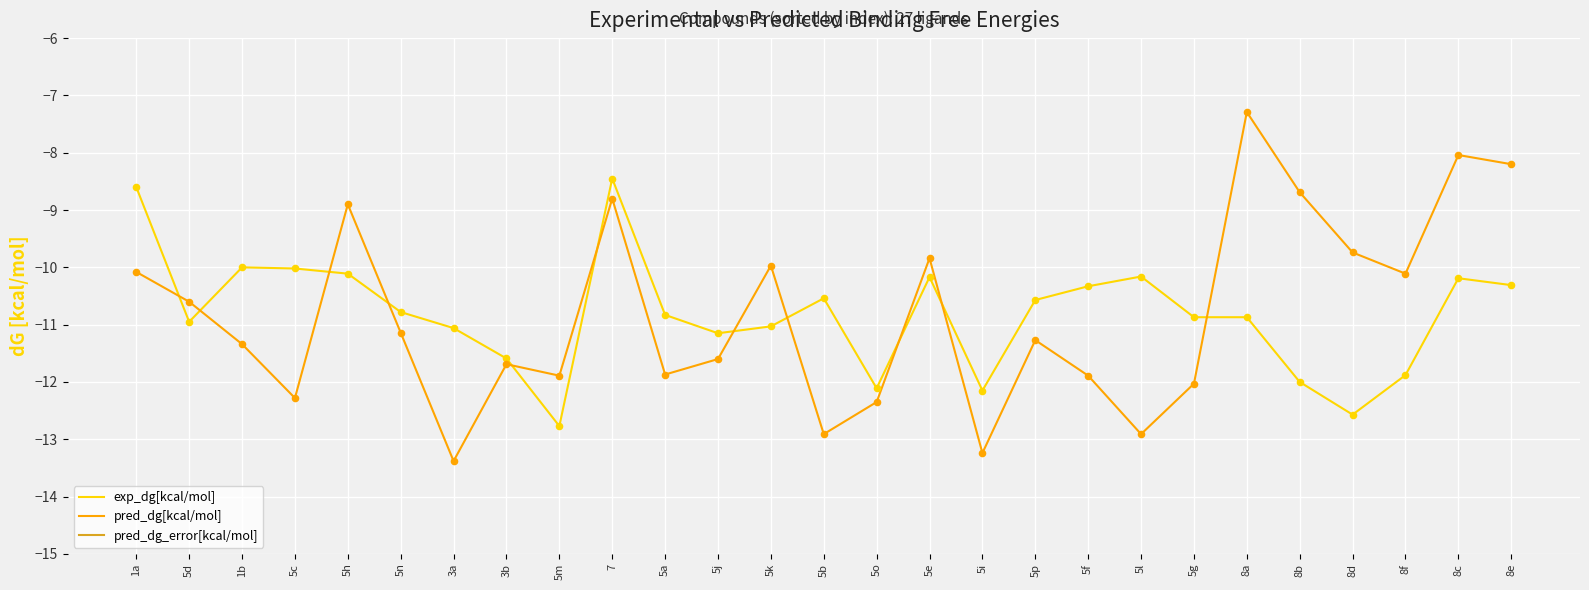

At how many categories does at least one series exceed -5?

27